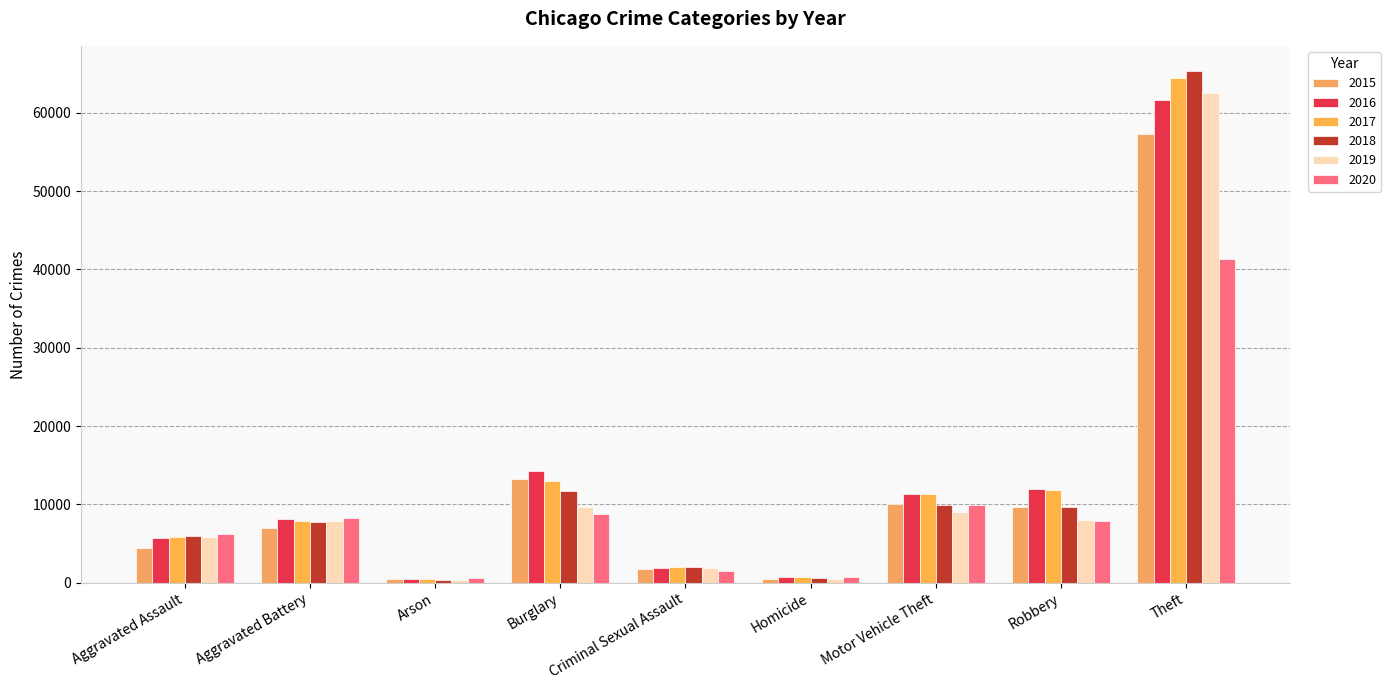

How many data points does each series have?

9